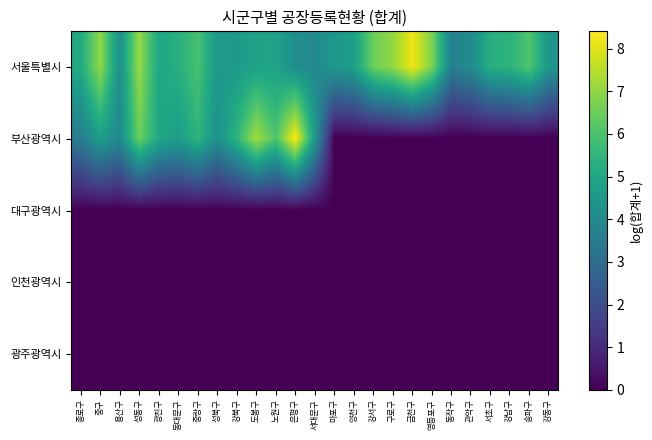

Reading left to right, list all the values displayed in this chart.

서울특별시: 종로구=5.1	중구=7.0	용산구=4.2	성동구=7.1	광진구=5.0	동대문구=5.3	중랑구=5.9	성북구=4.5	강북구=4.6	도봉구=4.8	노원구=4.9	은평구=4.2	서대문구=4.0	마포구=4.5	양천구=4.8	강서구=6.5	구로구=7.0	금천구=8.2	영등포구=6.7	동작구=3.6	관악구=4.1	서초구=5.3	강남구=5.4	송파구=6.1	강동구=4.4
부산광역시: 종로구=3.6	중구=4.7	용산구=4.0	성동구=6.5	광진구=5.0	동대문구=4.7	중랑구=5.5	성북구=4.2	강북구=5.5	도봉구=7.3	노원구=6.0	은평구=8.4	서대문구=4.5	마포구=0.0	양천구=0.0	강서구=0.0	구로구=0.0	금천구=0.0	영등포구=0.0	동작구=0.0	관악구=0.0	서초구=0.0	강남구=0.0	송파구=0.0	강동구=0.0
대구광역시: 종로구=0.0	중구=0.0	용산구=0.0	성동구=0.0	광진구=0.0	동대문구=0.0	중랑구=0.0	성북구=0.0	강북구=0.0	도봉구=0.0	노원구=0.0	은평구=0.0	서대문구=0.0	마포구=0.0	양천구=0.0	강서구=0.0	구로구=0.0	금천구=0.0	영등포구=0.0	동작구=0.0	관악구=0.0	서초구=0.0	강남구=0.0	송파구=0.0	강동구=0.0
인천광역시: 종로구=0.0	중구=0.0	용산구=0.0	성동구=0.0	광진구=0.0	동대문구=0.0	중랑구=0.0	성북구=0.0	강북구=0.0	도봉구=0.0	노원구=0.0	은평구=0.0	서대문구=0.0	마포구=0.0	양천구=0.0	강서구=0.0	구로구=0.0	금천구=0.0	영등포구=0.0	동작구=0.0	관악구=0.0	서초구=0.0	강남구=0.0	송파구=0.0	강동구=0.0
광주광역시: 종로구=0.0	중구=0.0	용산구=0.0	성동구=0.0	광진구=0.0	동대문구=0.0	중랑구=0.0	성북구=0.0	강북구=0.0	도봉구=0.0	노원구=0.0	은평구=0.0	서대문구=0.0	마포구=0.0	양천구=0.0	강서구=0.0	구로구=0.0	금천구=0.0	영등포구=0.0	동작구=0.0	관악구=0.0	서초구=0.0	강남구=0.0	송파구=0.0	강동구=0.0